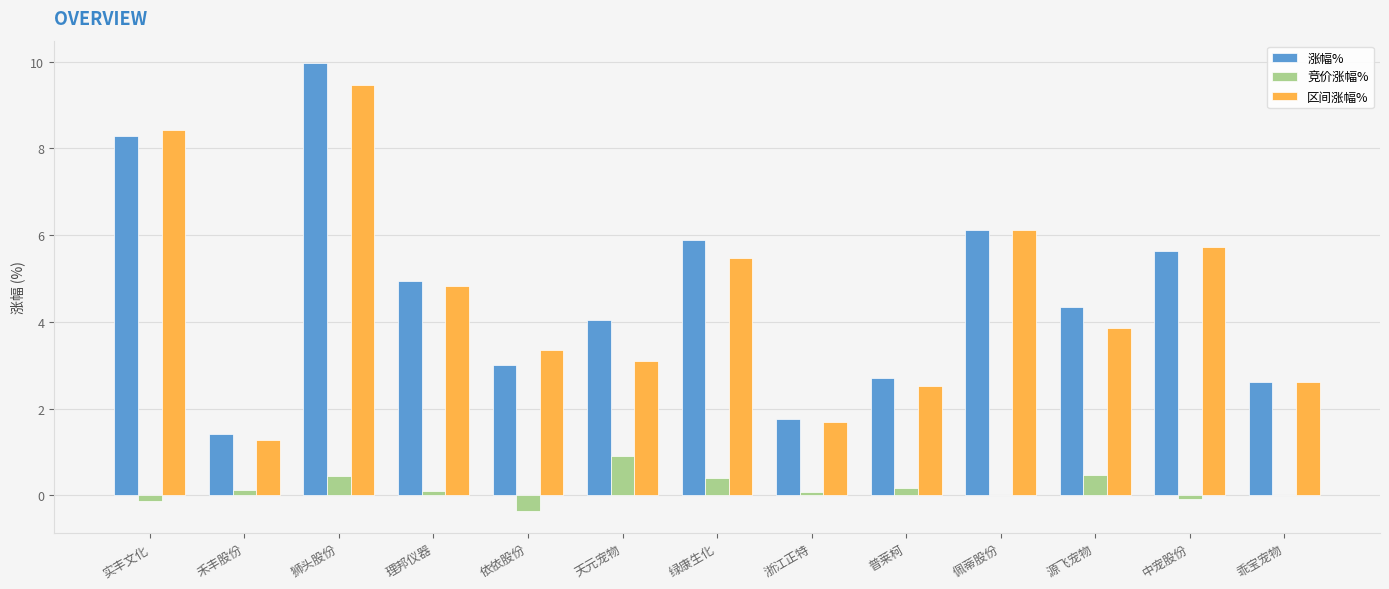

What is the sum of all 竞价涨幅% values?

2.1